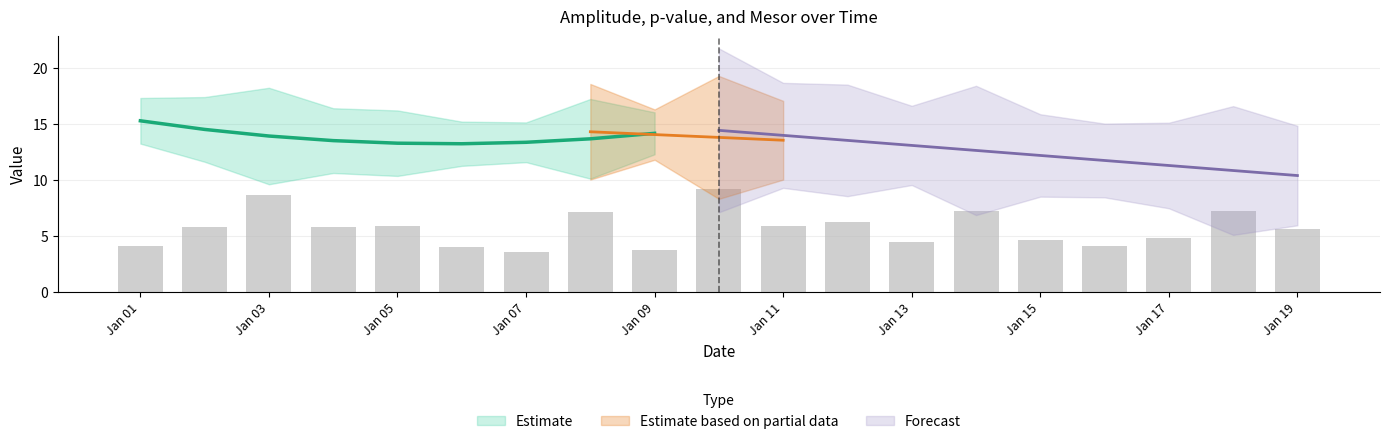

What is the maximum value shown in the chart?

15.6